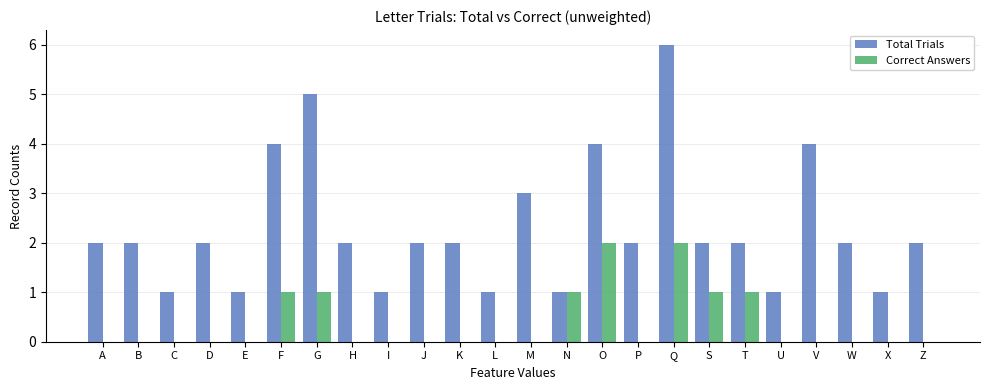

What is the highest value of the Correct Answers series?

2